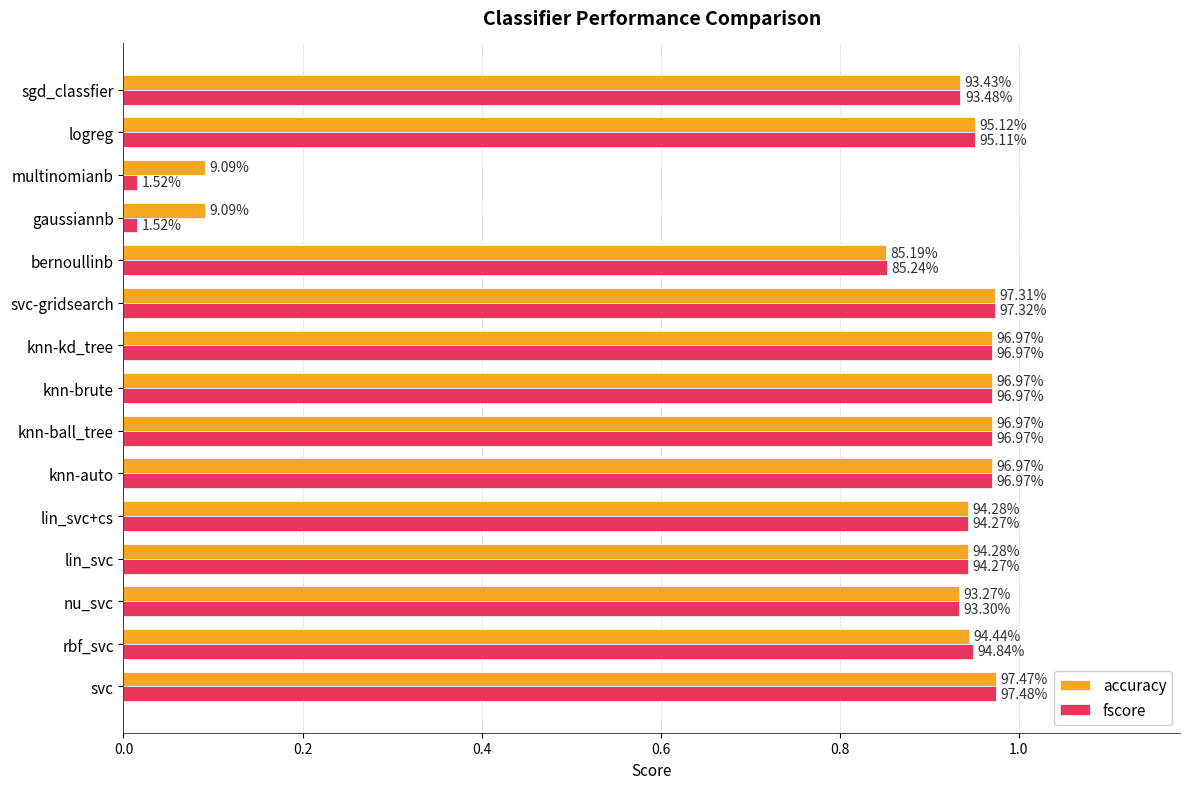

At how many categories does at least one series exceed 0?

15